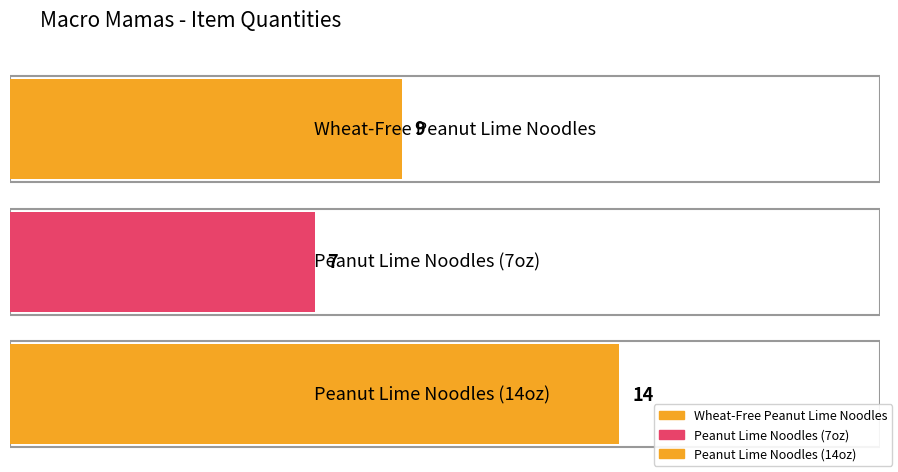

The chart shows a value of 15 at Macro Mamas - Wheat-Free Peanut Lime Noodles. True or false?

False